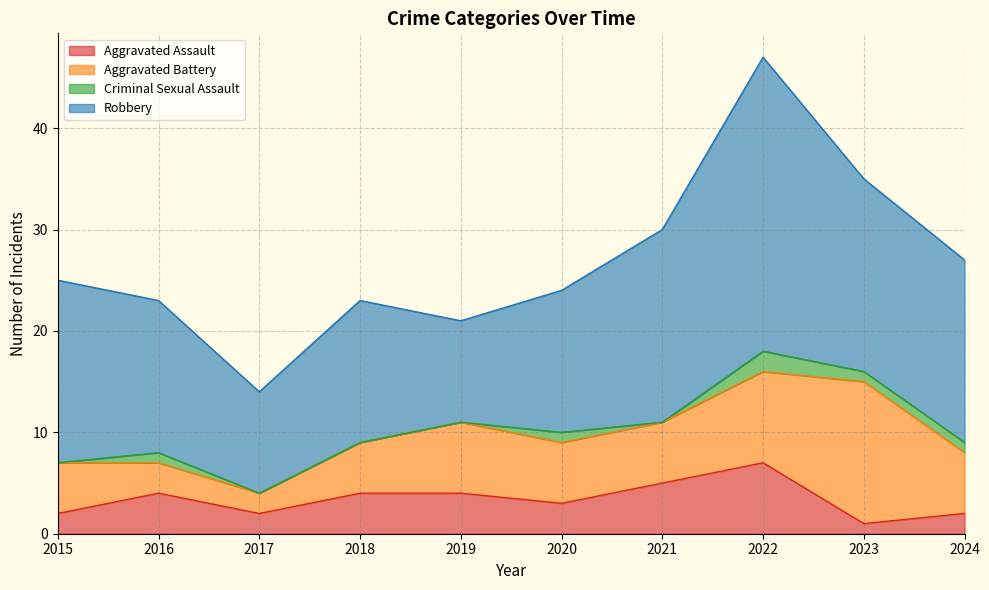

Reading left to right, what are all the values shown in this chart?

Aggravated Assault: 2	4	2	4	4	3	5	7	1	2
Aggravated Battery: 5	3	2	5	7	6	6	9	14	6
Criminal Sexual Assault: 0	1	0	0	0	1	0	2	1	1
Robbery: 18	15	10	14	10	14	19	29	19	18